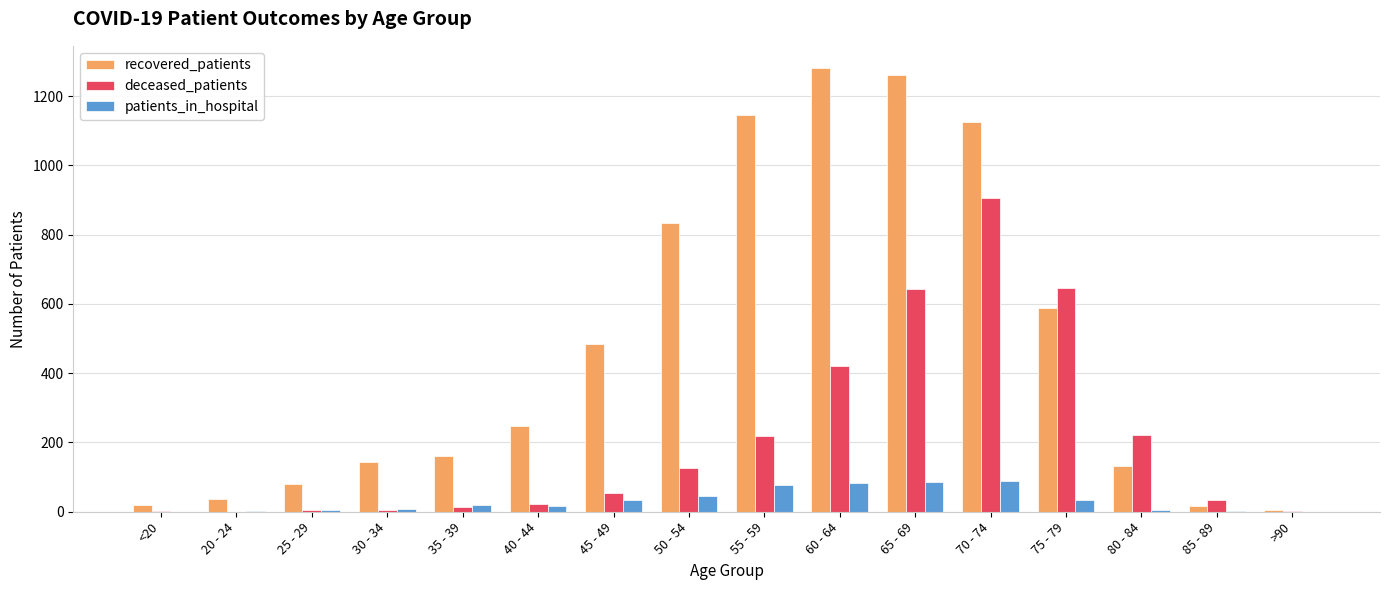

Which series changed the most between 35 - 39 and 45 - 49?

recovered_patients